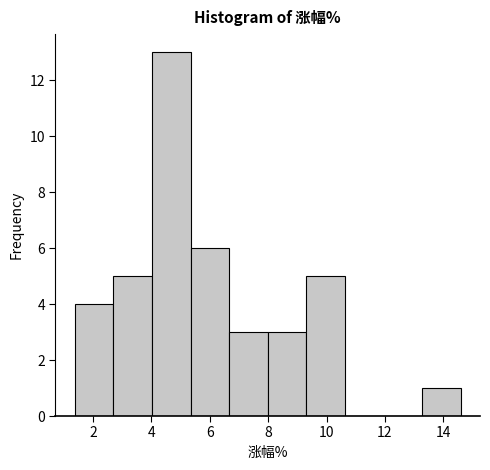

Reading left to right, transcribe this chart: for each bar, give the range it covers on the x-axis and its height. Neither the bar edges nor the heights are printed on the chart, so give them approximately, as read against the axes.

1.4 to 2.6: 4
2.6 to 4.0: 5
4.0 to 5.4: 13
5.4 to 6.6: 6
6.6 to 8.0: 3
8.0 to 9.4: 3
9.4 to 10.6: 5
10.6 to 12.0: 0
12.0 to 13.2: 0
13.2 to 14.6: 1